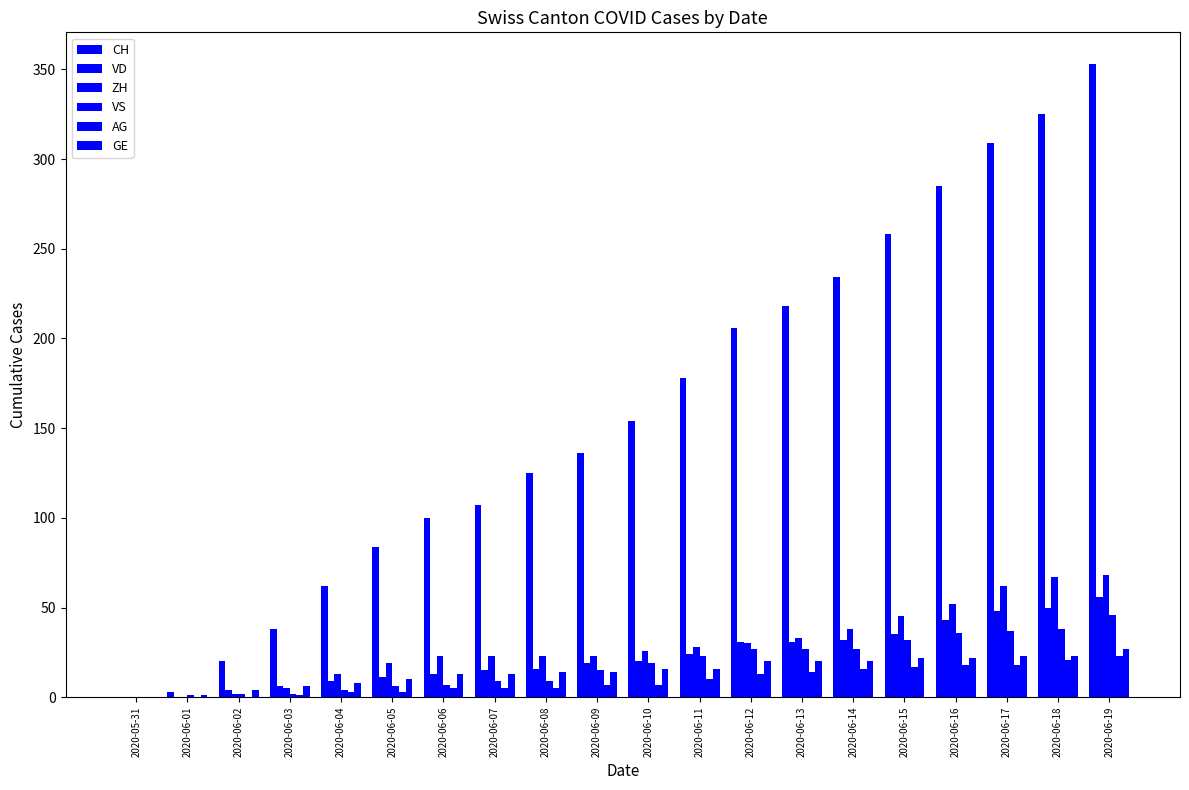

Which series has the largest total across all categories?

CH